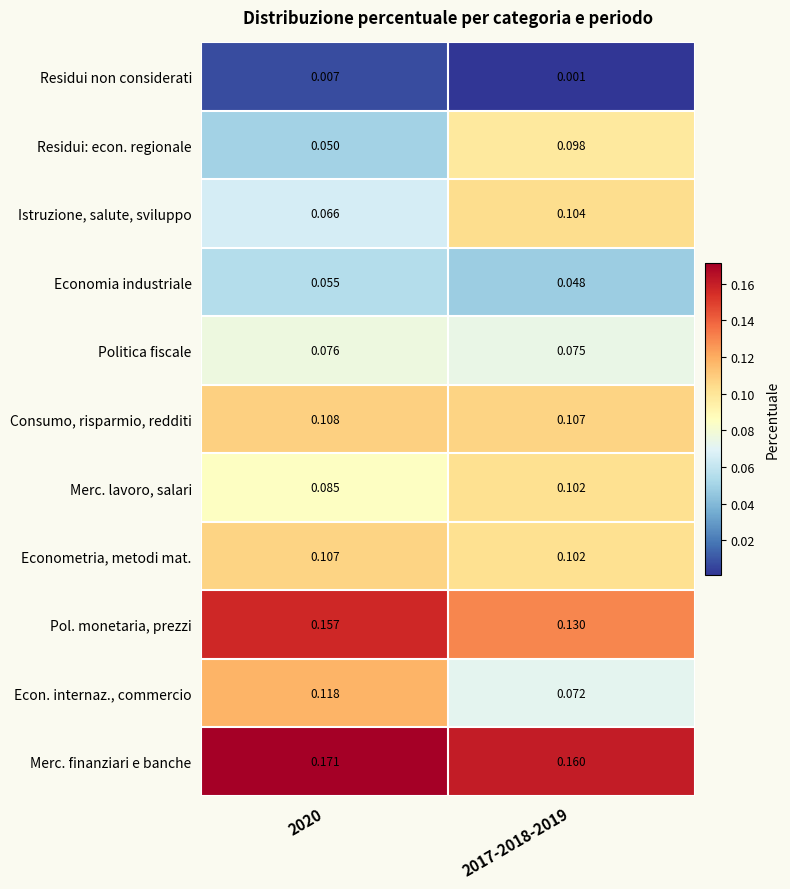

List the series in order of their peak value, highest first.

Merc. finanziari e banche, Pol. monetaria, prezzi, Econ. internaz., commercio, Consumo, risparmio, redditi, Econometria, metodi mat., Istruzione, salute, sviluppo, Merc. lavoro, salari, Residui: econ. regionale, Politica fiscale, Economia industriale, Residui non considerati